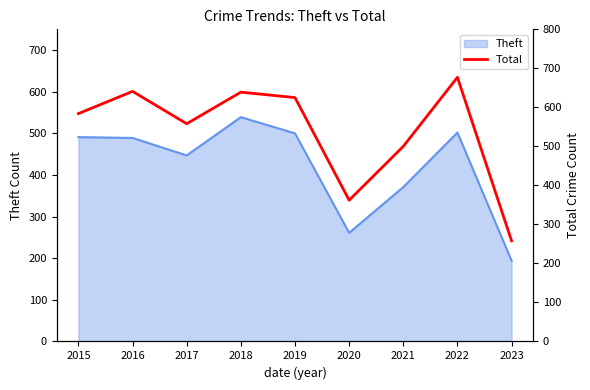

At which label does the data first exceed 584?

2016